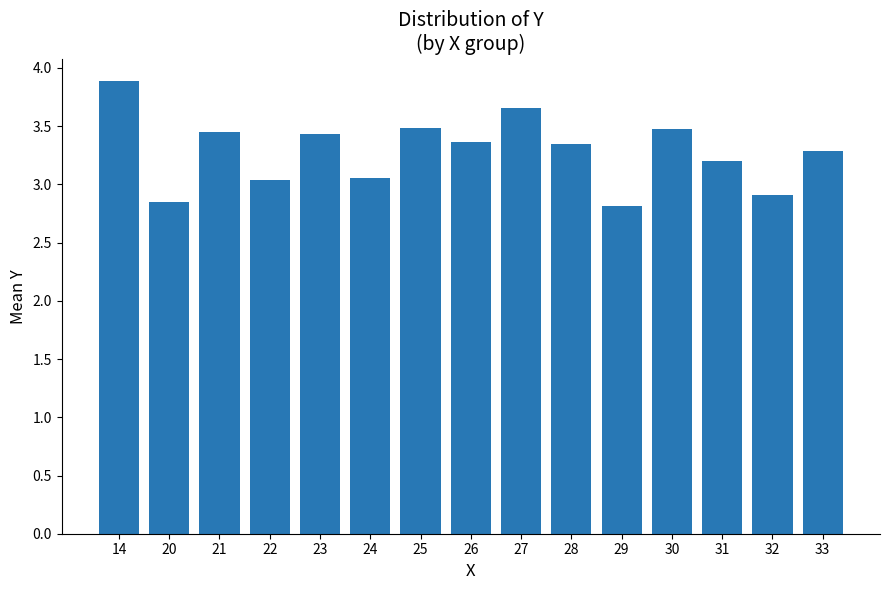

The chart shows a value of 3.4 at 26. True or false?

True